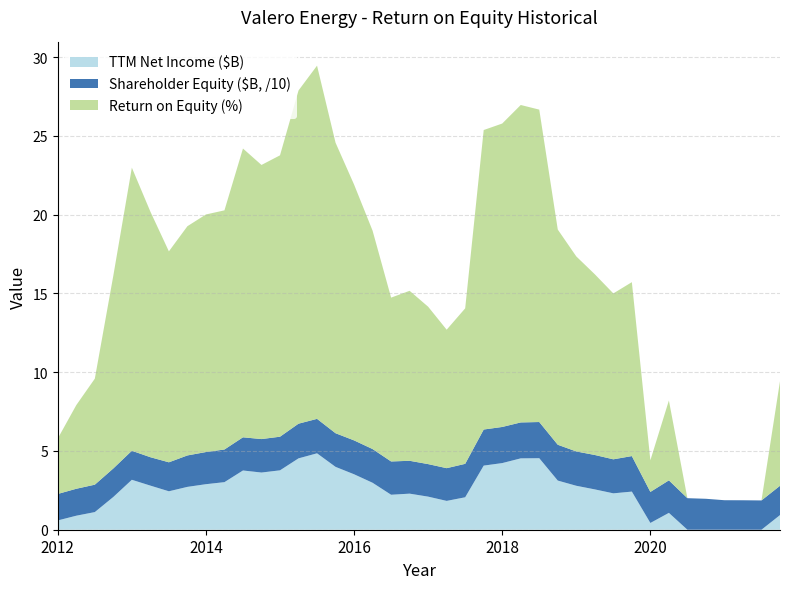

Reading left to right, extract all data points from this chart.

TTM Net Income ($B): 0.6	0.9	1.1	2.1	3.2	2.8	2.4	2.7	2.9	3.0	3.8	3.6	3.8	4.5	4.8	4.0	3.5	3.0	2.2	2.3	2.1	1.8	2.1	4.1	4.2	4.5	4.5	3.1	2.8	2.6	2.3	2.4	0.4	1.1	-0.0	-1.4	-0.3	-1.4	-0.4	0.9
Shareholder Equity ($B): 16.8	17.1	17.4	18.1	18.4	18.0	18.4	19.9	20.4	20.7	21.1	21.2	21.3	22.0	21.9	21.4	21.5	21.4	21.1	20.9	20.6	20.8	21.2	22.9	22.9	22.8	23.0	22.7	21.8	21.8	21.6	22.5	19.7	20.6	20.0	19.6	18.7	18.7	18.6	18.6
Return on Equity (%): 3.5	5.3	6.7	12.2	18.0	15.6	13.4	14.6	15.1	15.2	18.3	17.4	17.9	21.1	22.4	18.4	16.2	13.9	10.4	10.8	10.0	8.8	9.9	19.0	19.3	20.1	19.8	13.7	12.4	11.5	10.5	11.0	2.0	5.1	-0.0	-7.1	-1.4	-7.1	-2.3	6.6